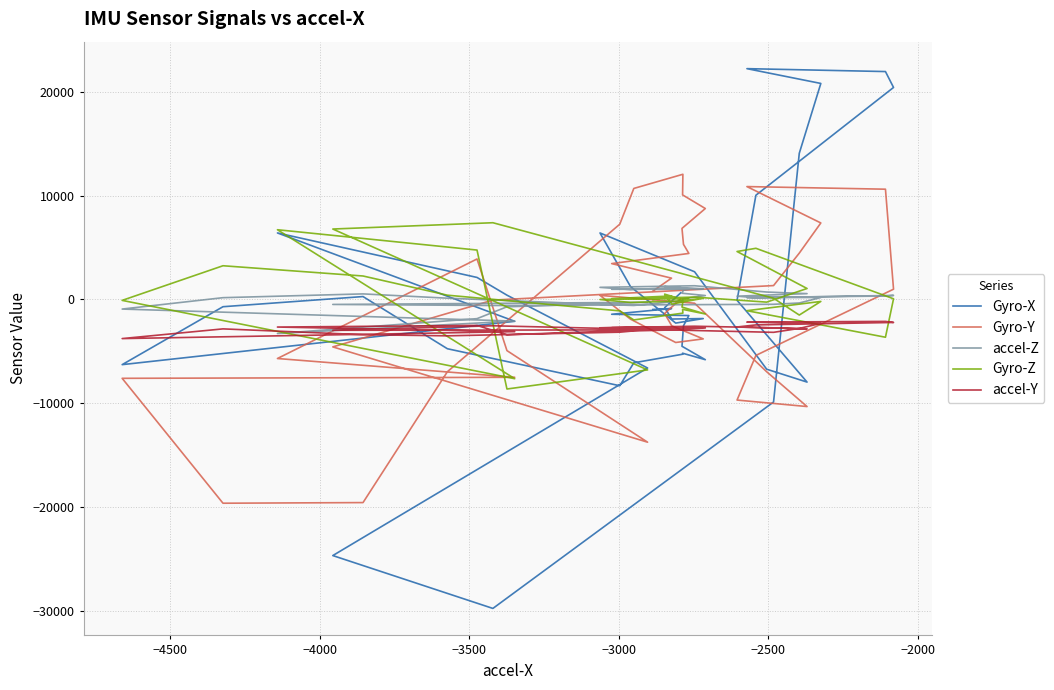

Which series has the largest total across all categories?

accel-Z